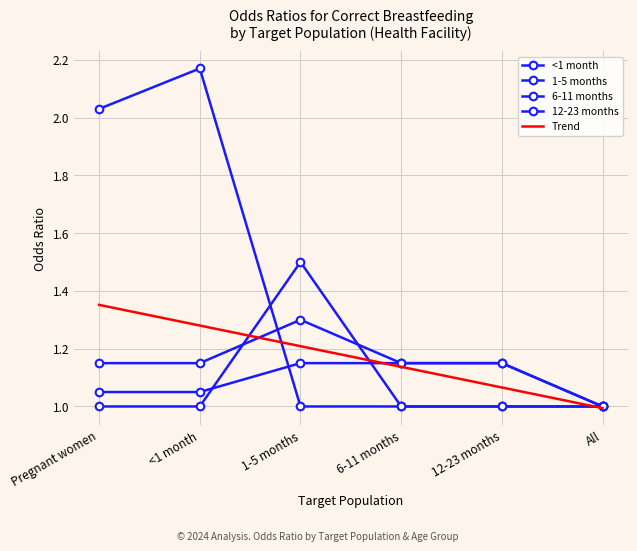

Where is the first local maximum for 1-5 months?

1-5 months